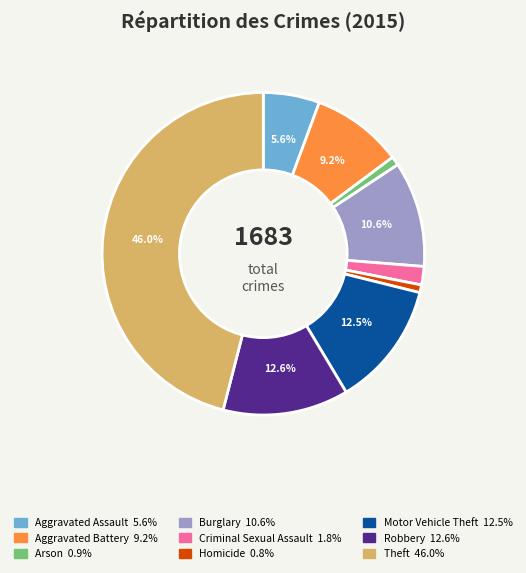

How many segments does this pie chart have?

9